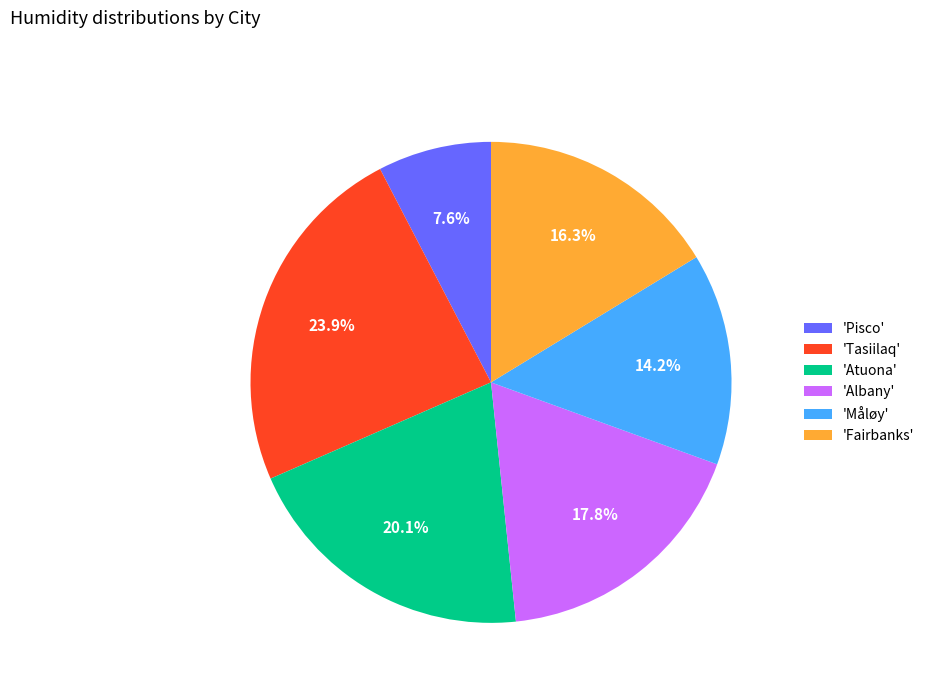

Does 'Atuona' represent more than half of the total?

No